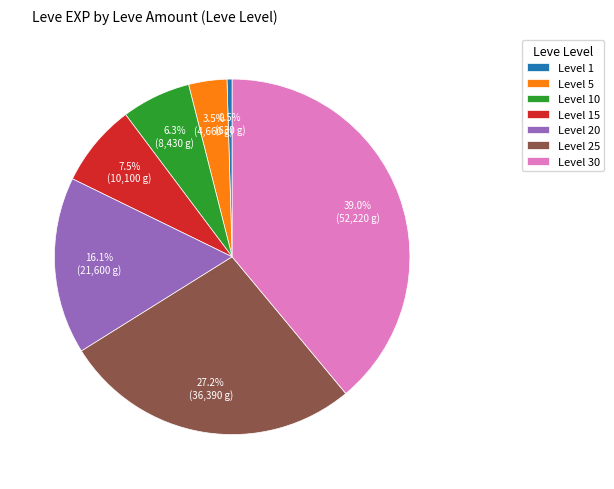

Count the number of slices in the pie.

7